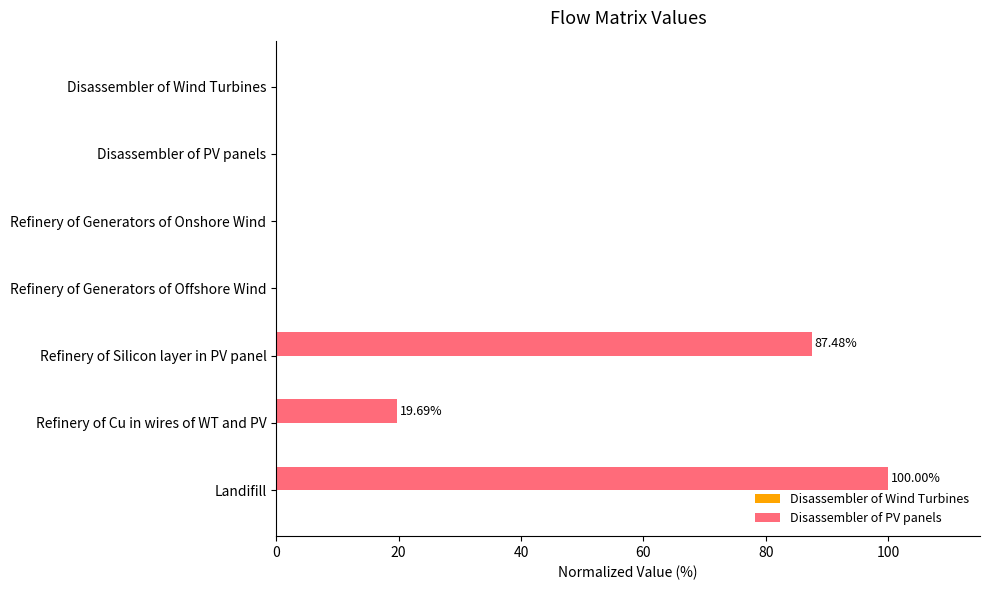

Which category has the highest value in the Disassembler of PV panels series?

Landifill